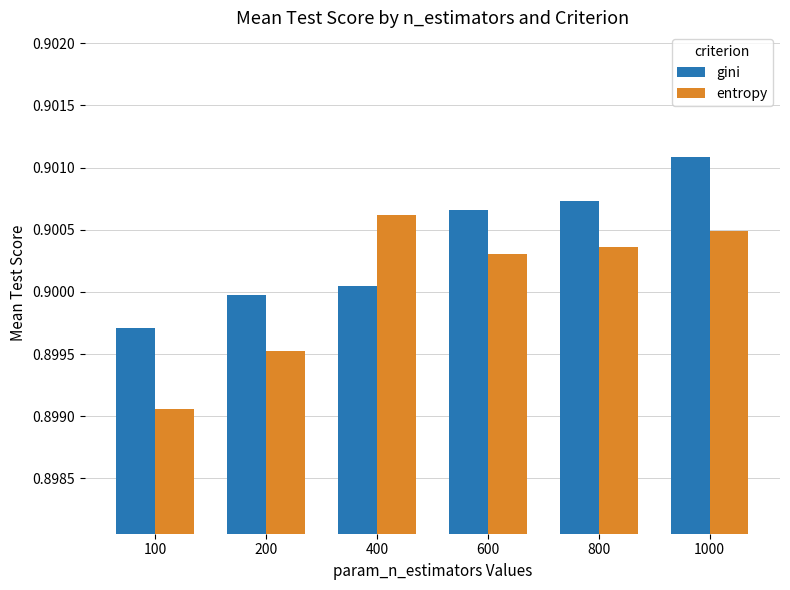

What are all the series names shown in the legend?

gini, entropy